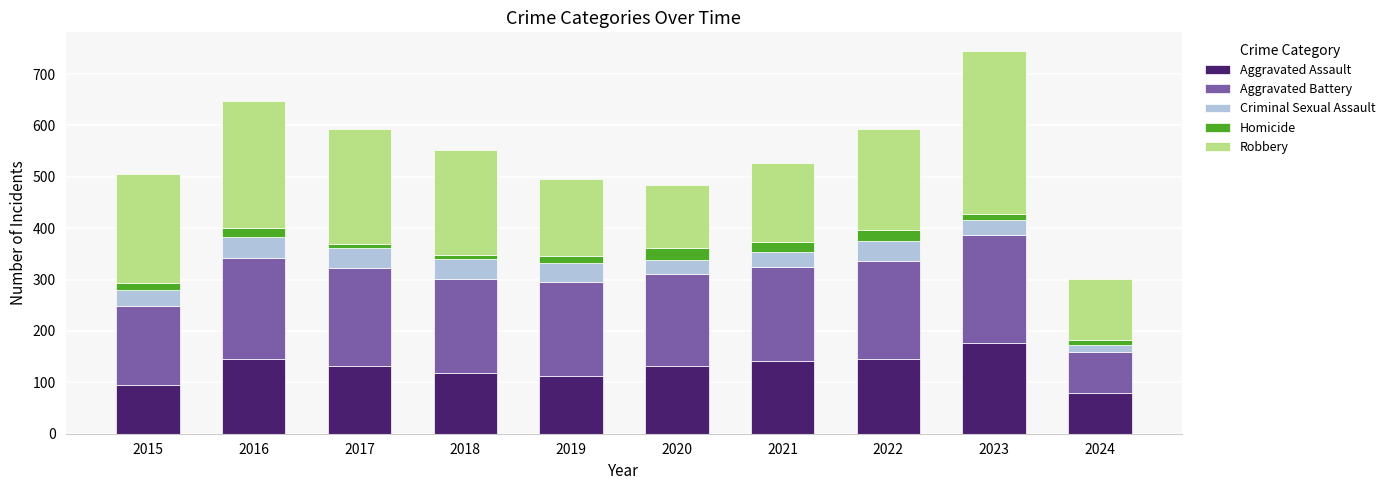

The Aggravated Assault series shows 217 at 2016. True or false?

False